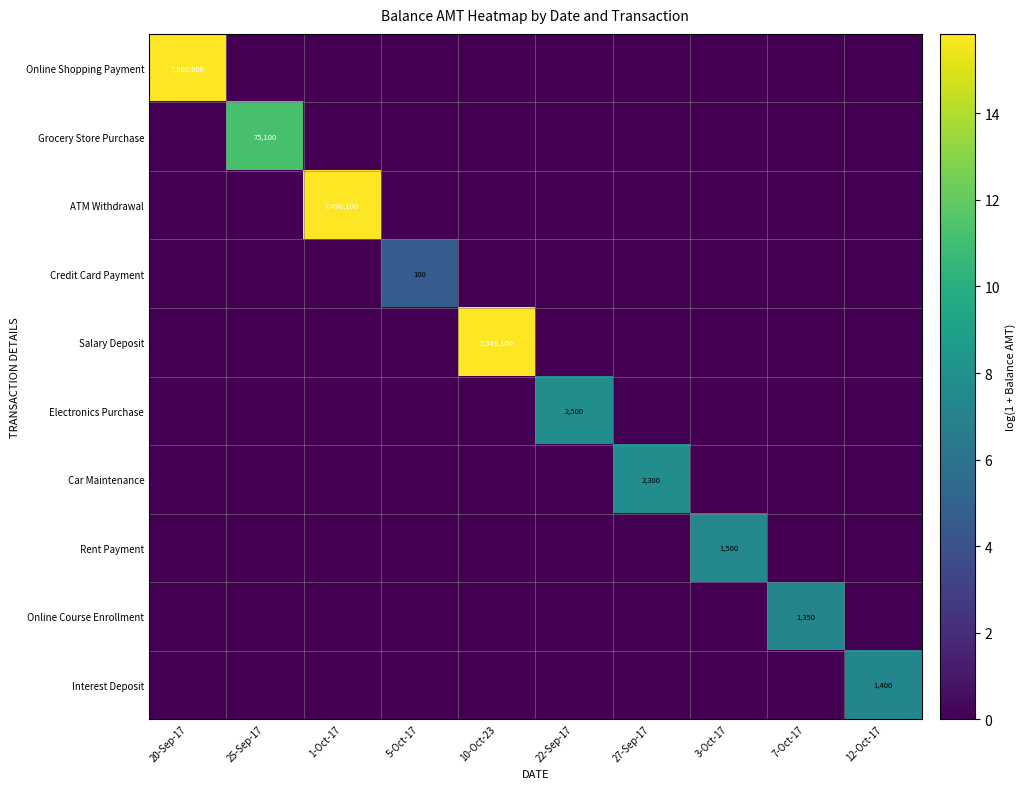

At which label does Credit Card Payment reach its minimum?

20-Sep-17